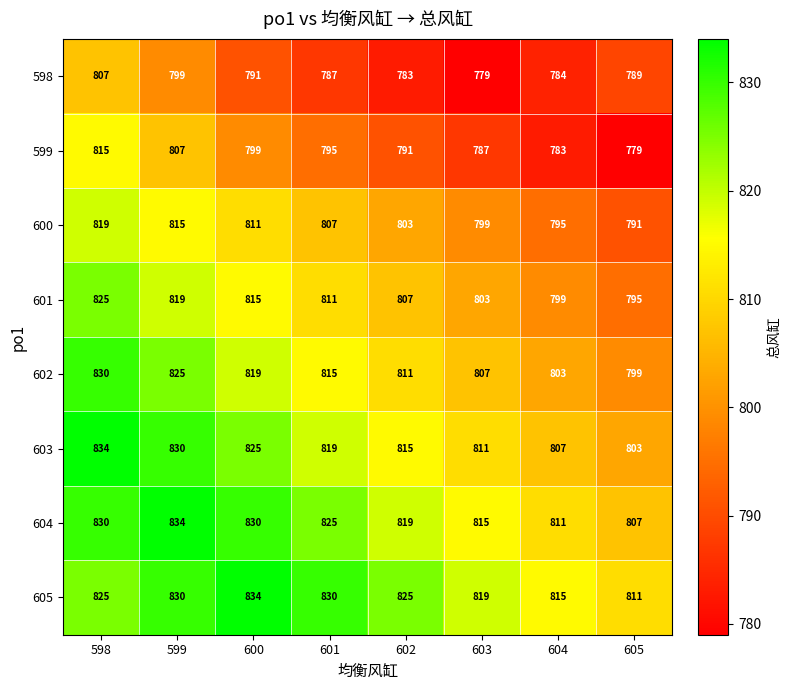

What is the minimum value for 600?

791